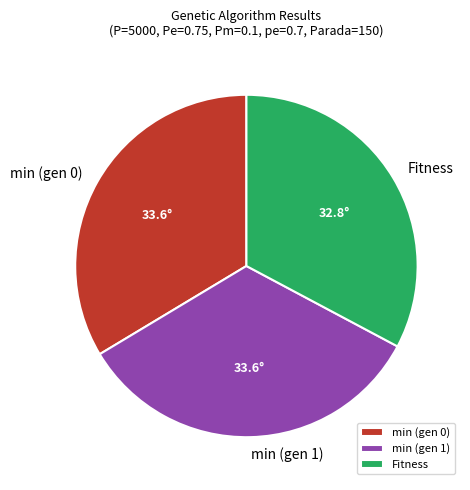

Does Fitness account for over 50% of the chart?

No